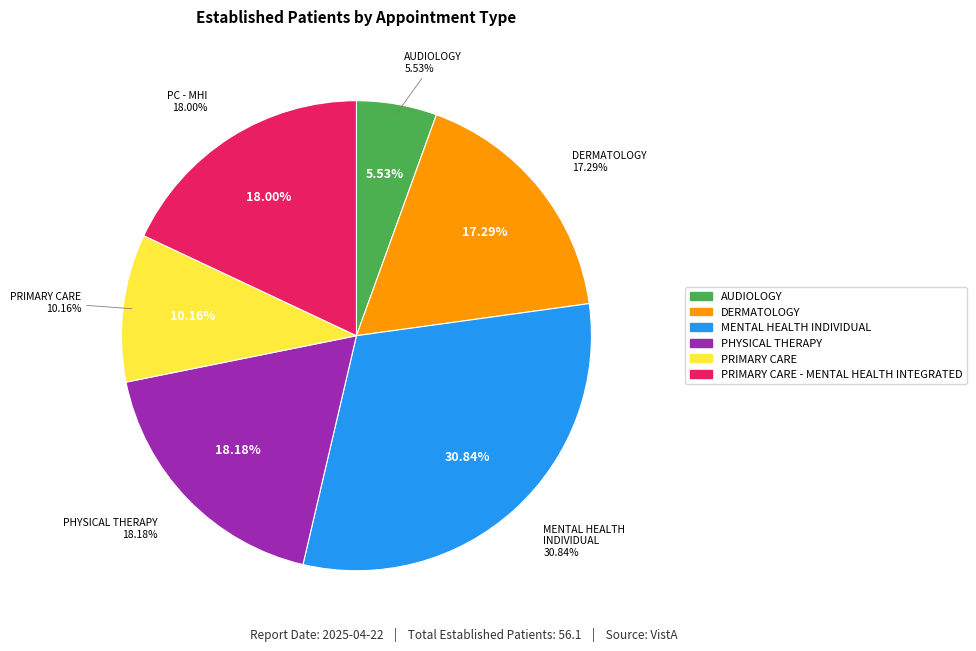

What is the largest slice in the pie chart?

MENTAL HEALTH INDIVIDUAL